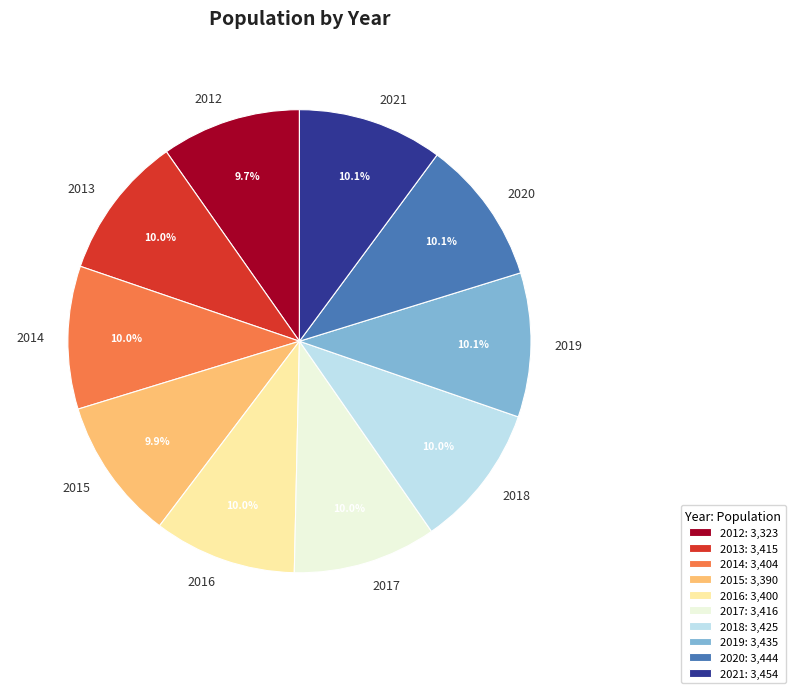

Combined, do 2018 and 2017 account for over 50%?

No